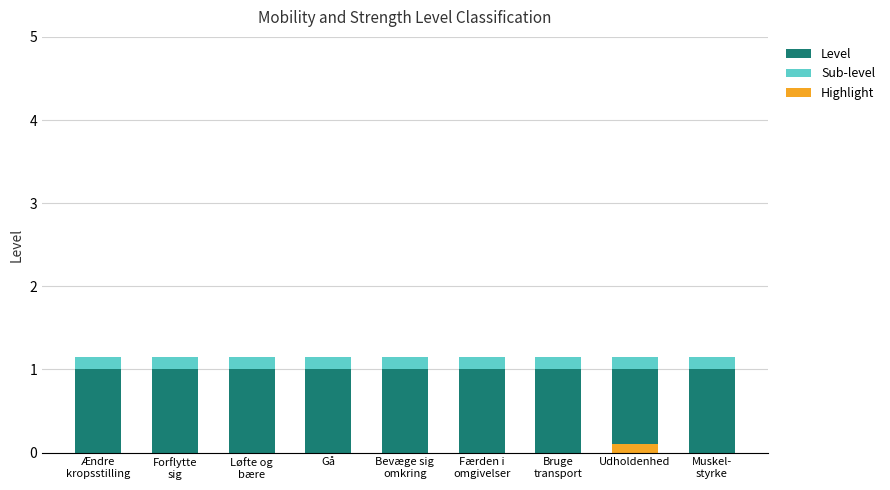

Rank the categories by Sub-level value from lowest to highest.

Ændre
kropsstilling, Forflytte
sig, Løfte og
bære, Gå, Bevæge sig
omkring, Færden i
omgivelser, Bruge
transport, Udholdenhed, Muskel-
styrke